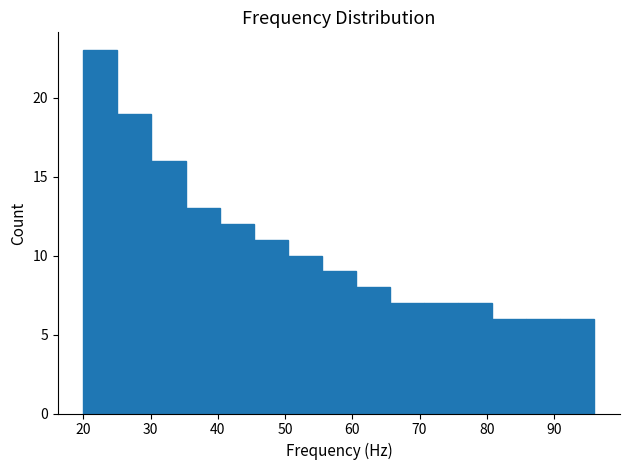

Reading left to right, transcribe this chart: for each bar, give the range it covers on the x-axis and its height. Neither the bar edges nor the heights are printed on the chart, so give them approximately, as read against the axes.

20 to 25: 23
25 to 30: 19
30 to 35: 16
35 to 40: 13
40 to 45: 12
45 to 50: 11
50 to 55: 10
55 to 61: 9
61 to 66: 8
66 to 71: 7
71 to 76: 7
76 to 81: 7
81 to 86: 6
86 to 91: 6
91 to 96: 6